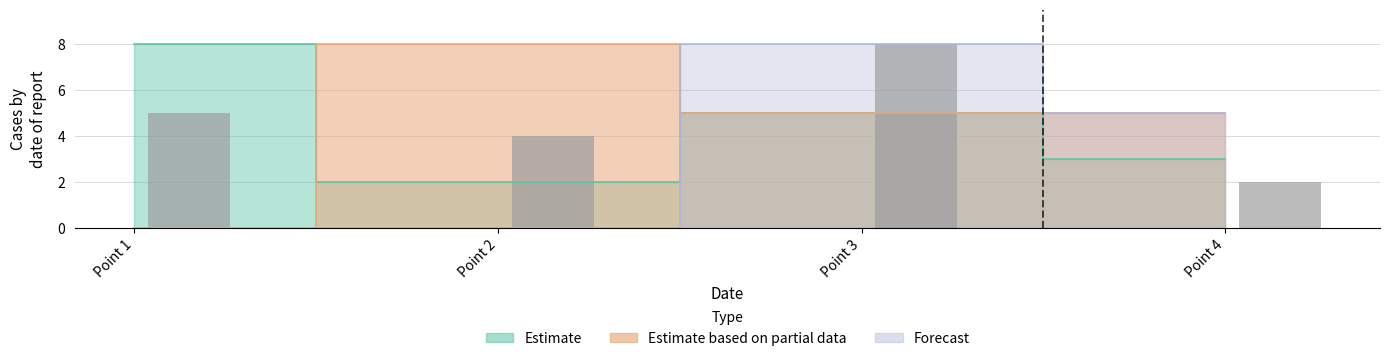

How many values are between 4 and 8?

3